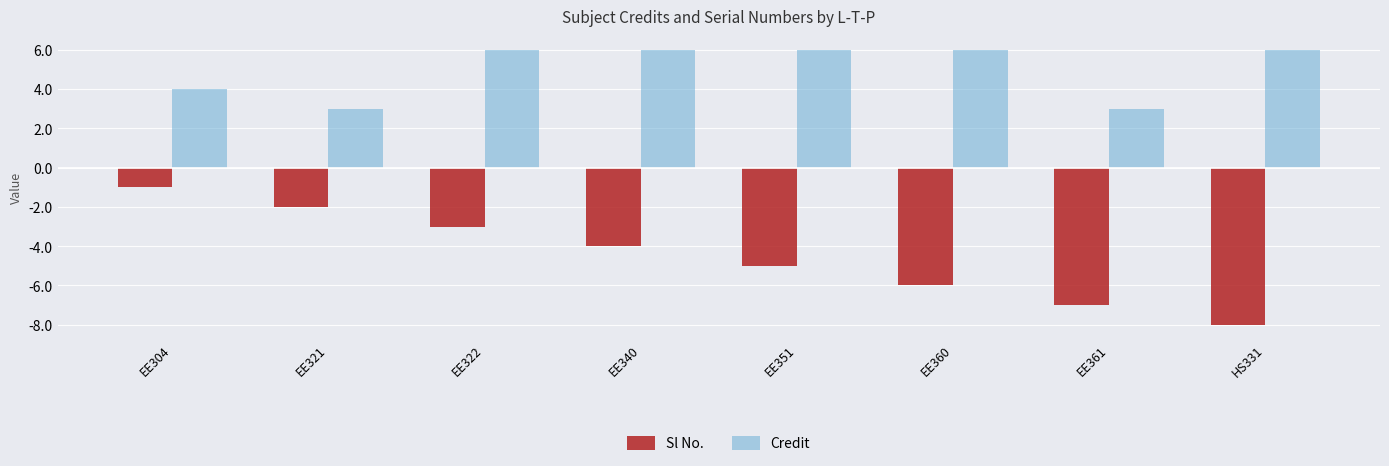

What is the greatest value displayed?

6